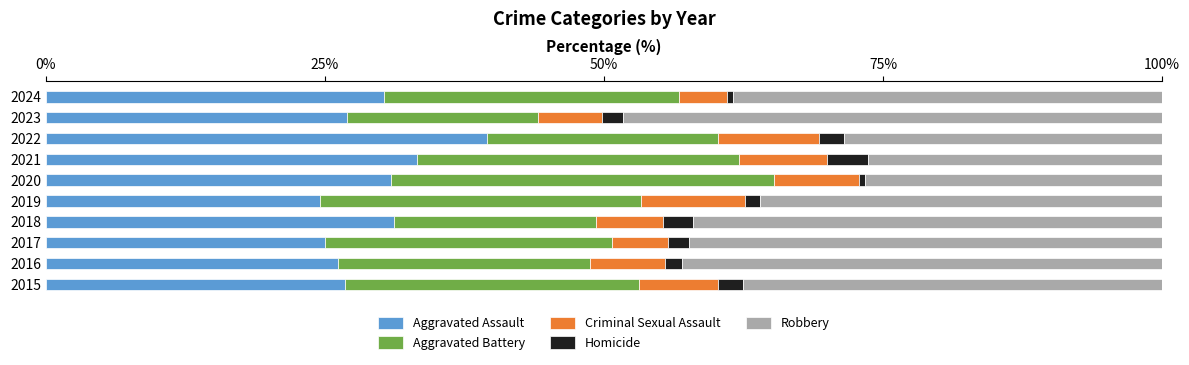

What is the minimum value for Aggravated Assault?

24.5